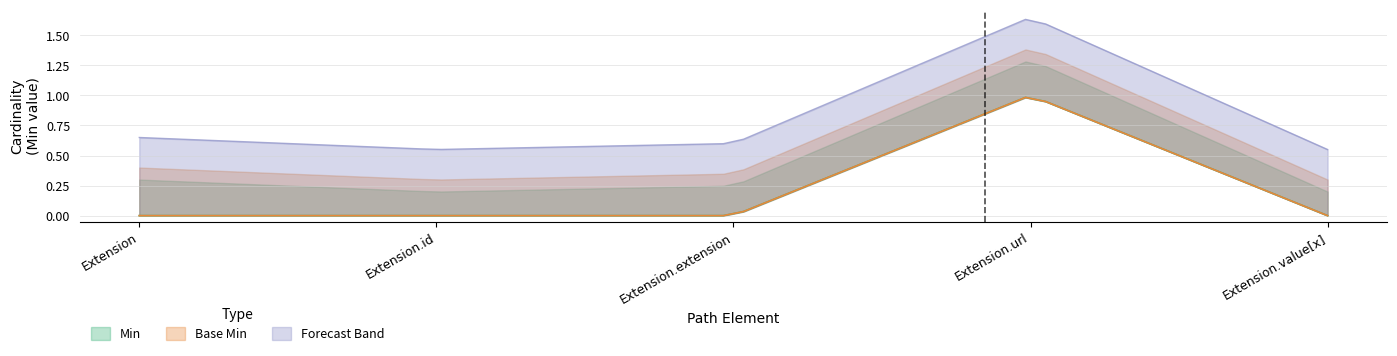

What position from the right is Extension.url?

2